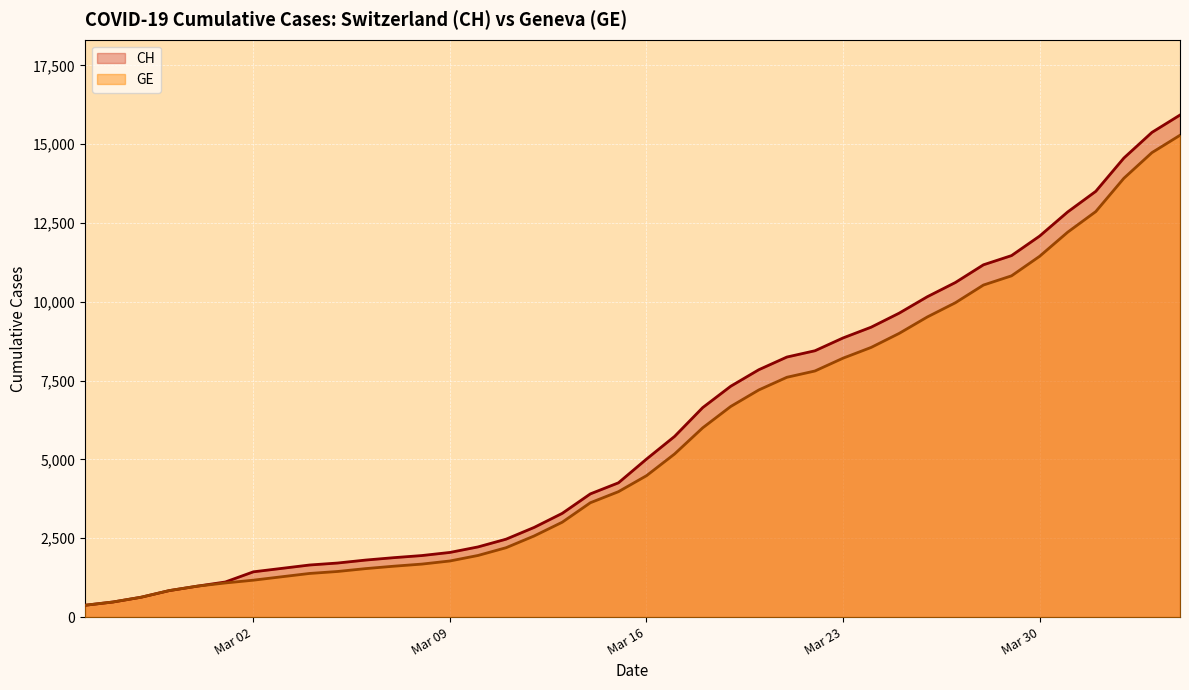

What is the difference between the maximum and second lowest values in the CH series?

15447